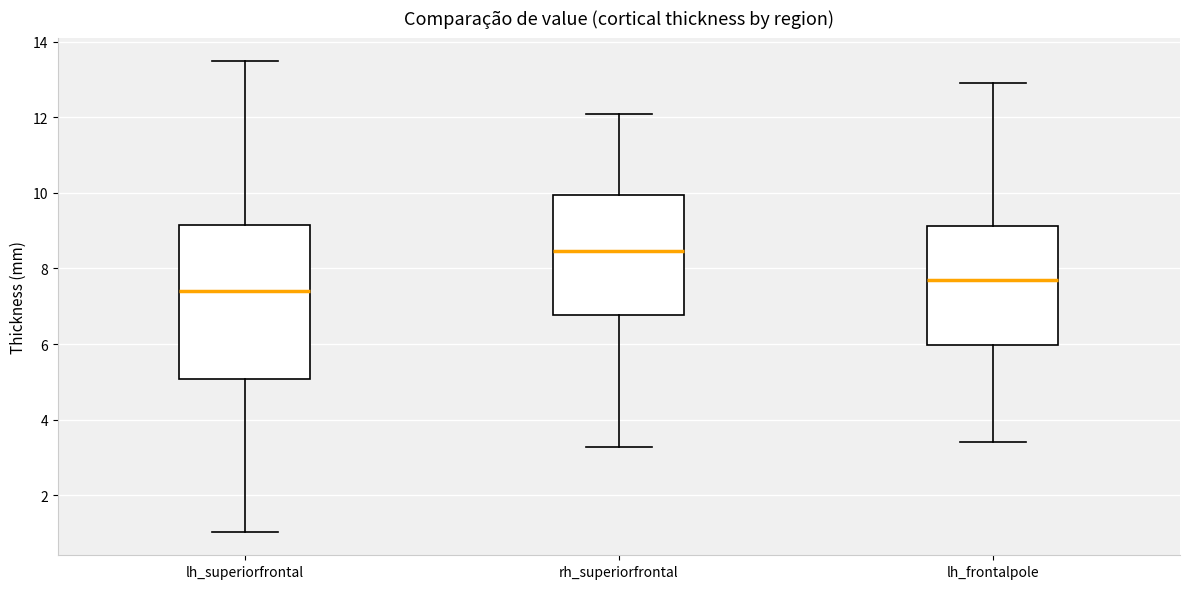

Reading left to right, transcribe this box plot: for each box, give where its median line is, the range the box spans, and where its two whiskers end, as read against the y-axis. The values are not printed on the chart, so give them approximately, as read against the axis.

lh_superiorfrontal: median 7.4, box 5.0 to 9.2, whiskers 1.0 to 13.4
rh_superiorfrontal: median 8.4, box 6.8 to 10.0, whiskers 3.2 to 12.0
lh_frontalpole: median 7.6, box 6.0 to 9.2, whiskers 3.4 to 13.0